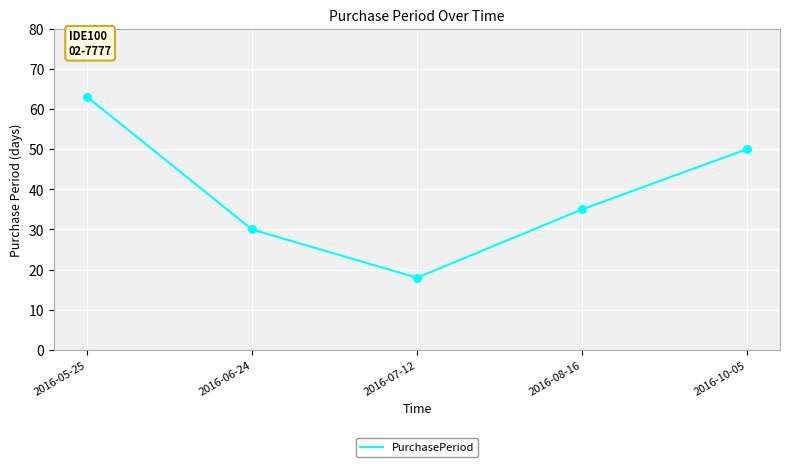

What is the ratio of the value at 2016-07-12 to the value at 2016-08-16?

0.5